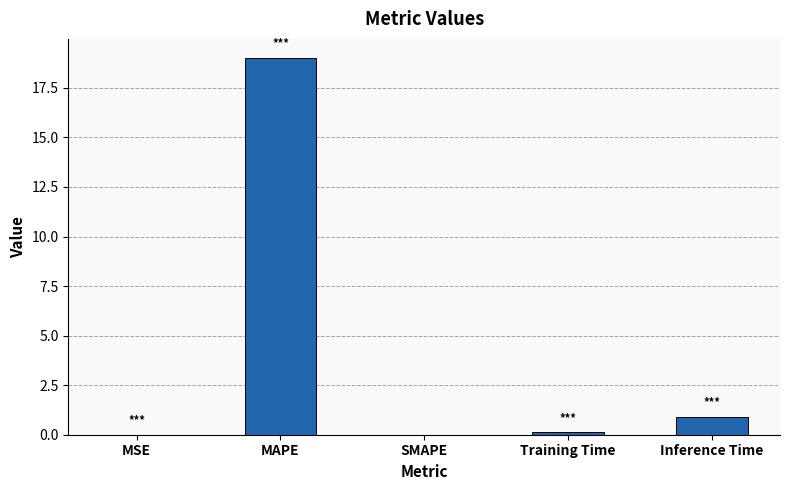

Read the value at MAPE.

19.0